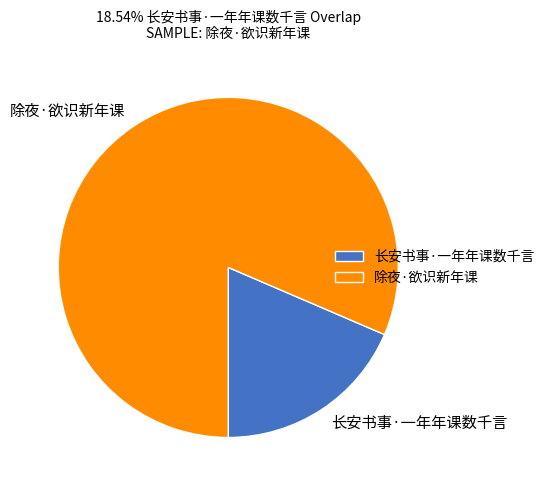

Rank the categories by value from lowest to highest.

长安书事·一年年课数千言, 除夜·欲识新年课